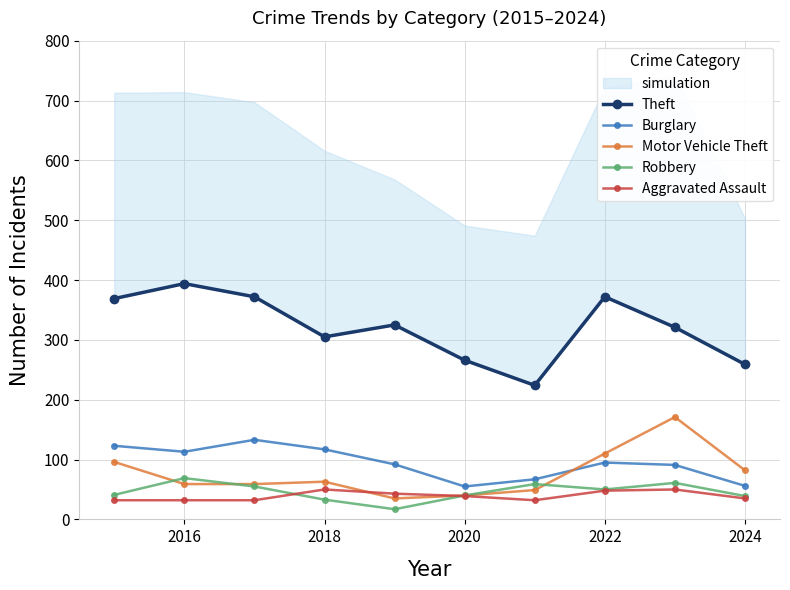

What is the sum of all Motor Vehicle Theft values?

764